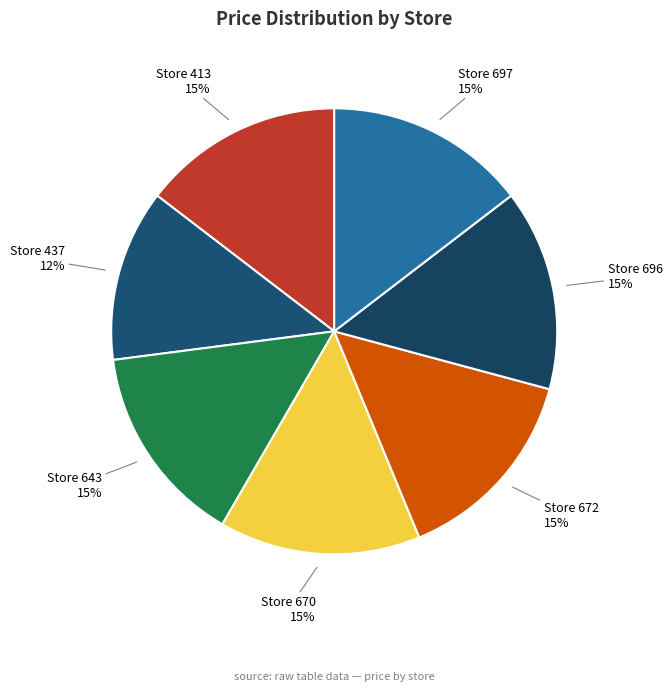

How many slices are in this pie chart?

7